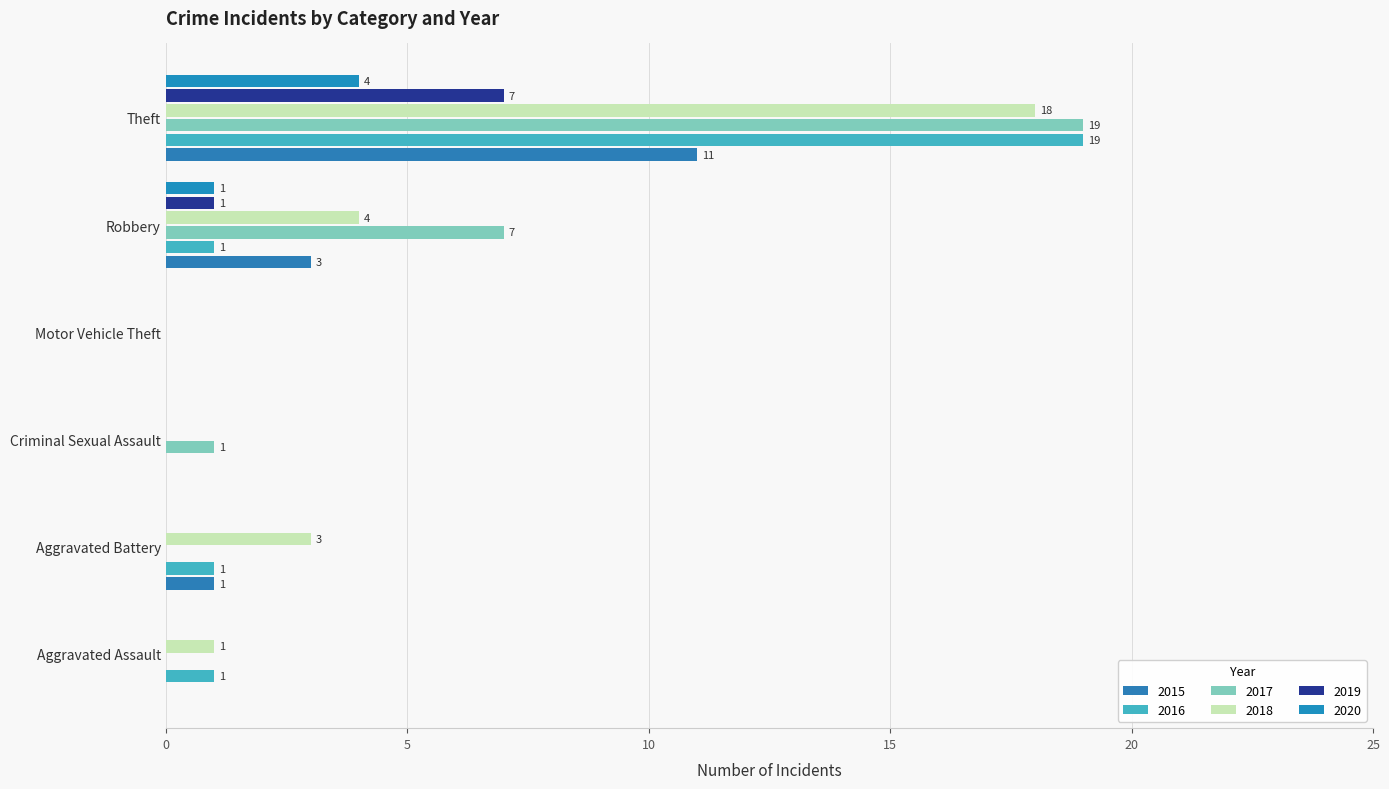

How many data points does each series have?

6